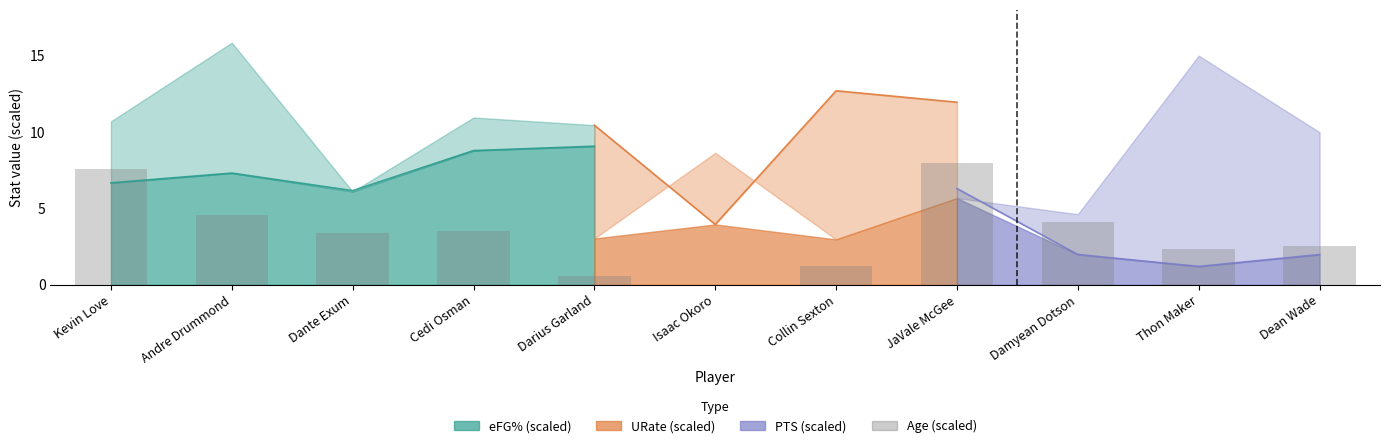

At which label does the data first exceed 3?

Kevin Love